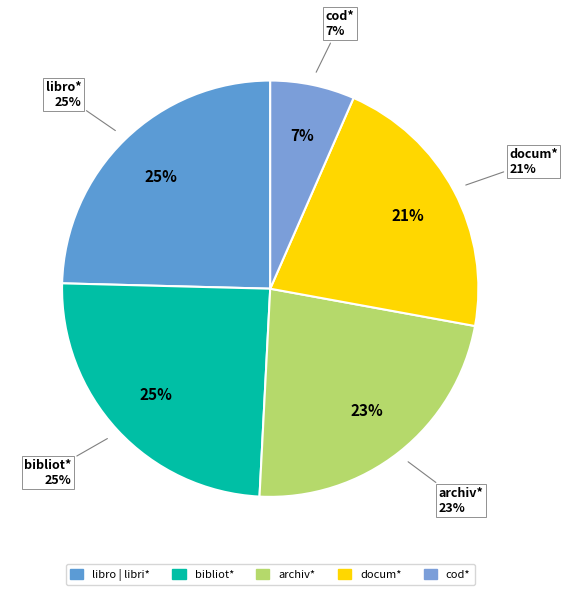

Does bibliot* represent more than half of the total?

No